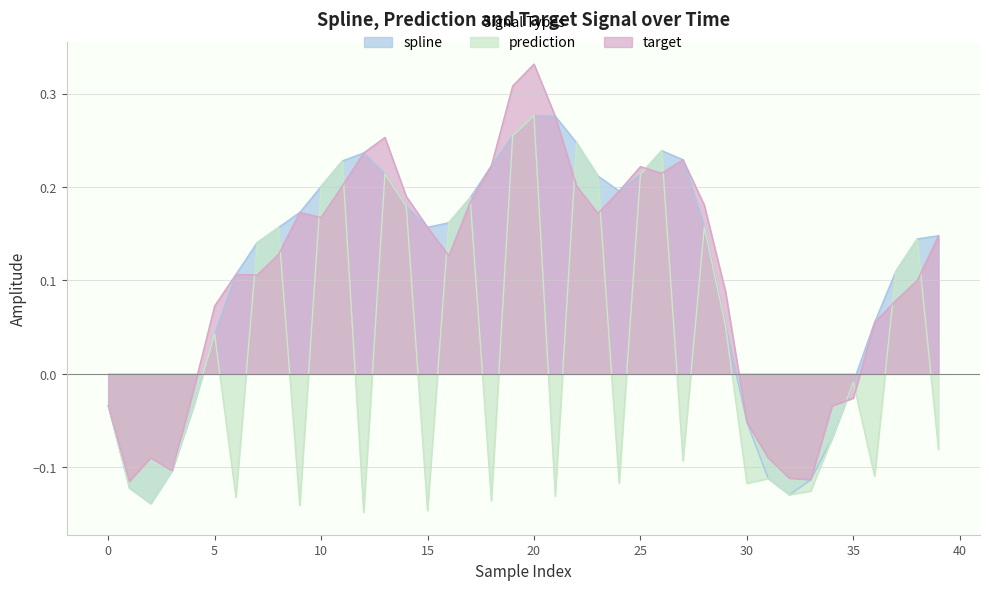

How many data points in prediction are less than 0?

21